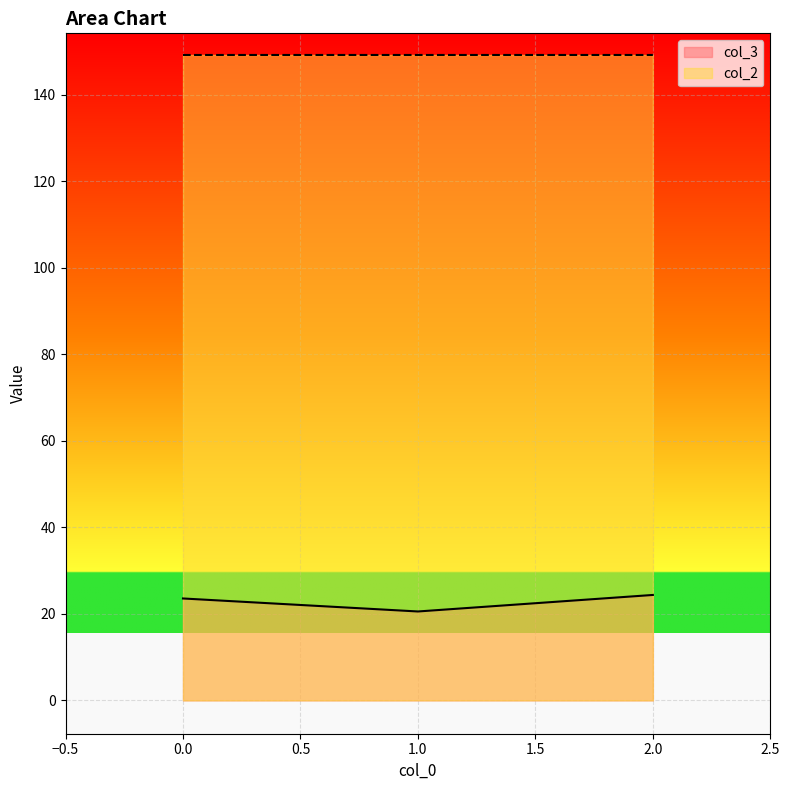

The value of col_2 at 0.0 is 149.2. True or false?

True